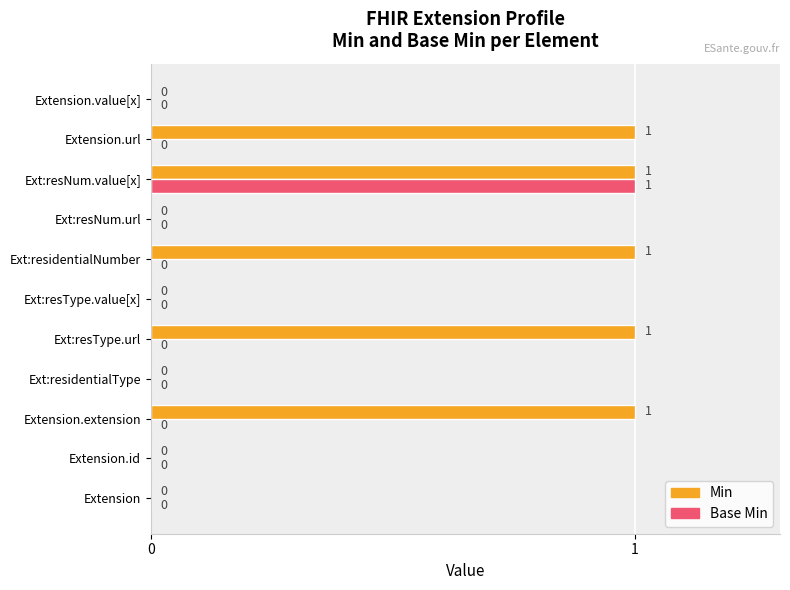

Between Ext:residentialNumber and Extension.value[x], which series saw the biggest shift?

Min